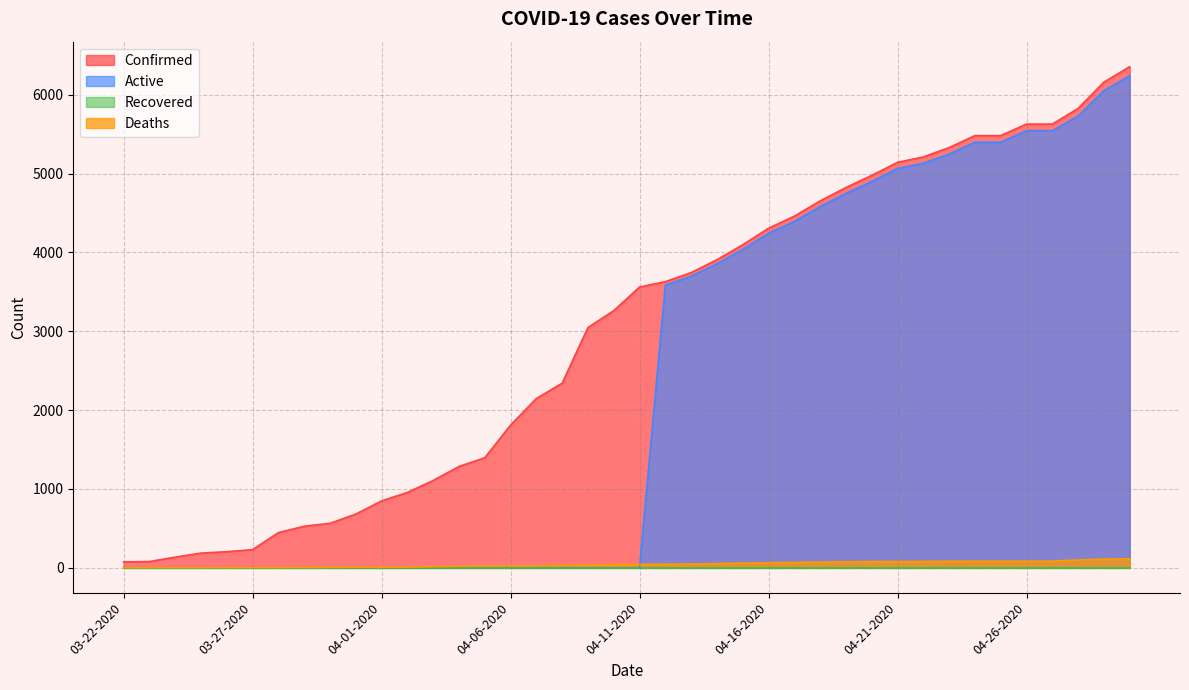

The value of Confirmed at 04-11-2020 is 6143. True or false?

False